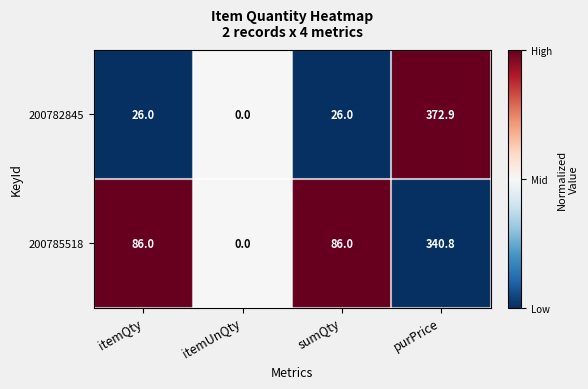

Reading left to right, what are all the values shown in this chart?

200782845: itemQty=26.0	itemUnQty=0.0	sumQty=26.0	purPrice=372.9
200785518: itemQty=86.0	itemUnQty=0.0	sumQty=86.0	purPrice=340.8